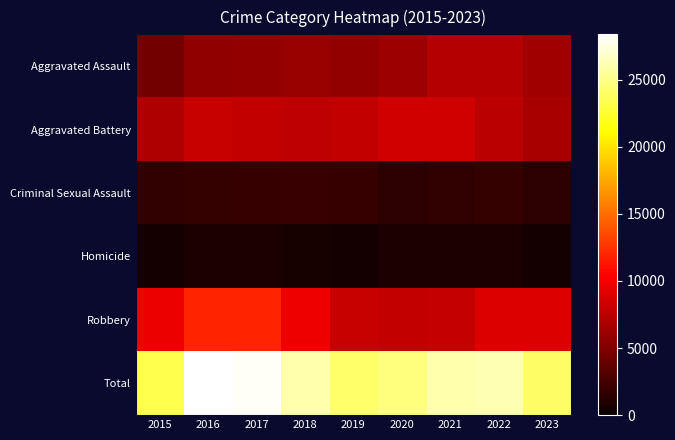

Between 2018 and 2019, which series saw the biggest shift?

Total